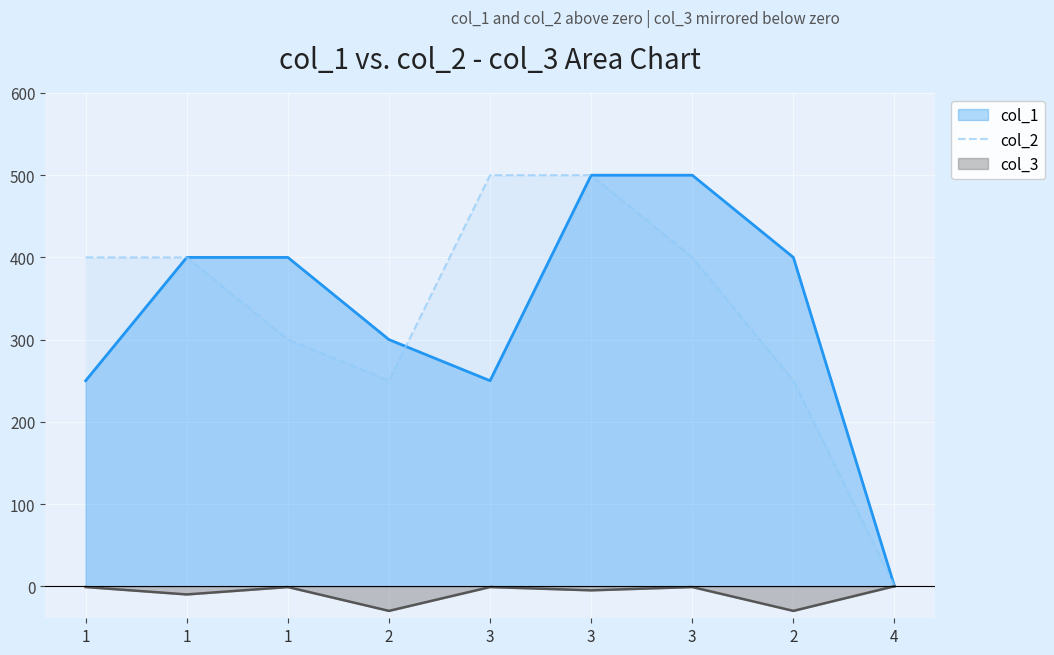

At which label is the value closest to 250?

2